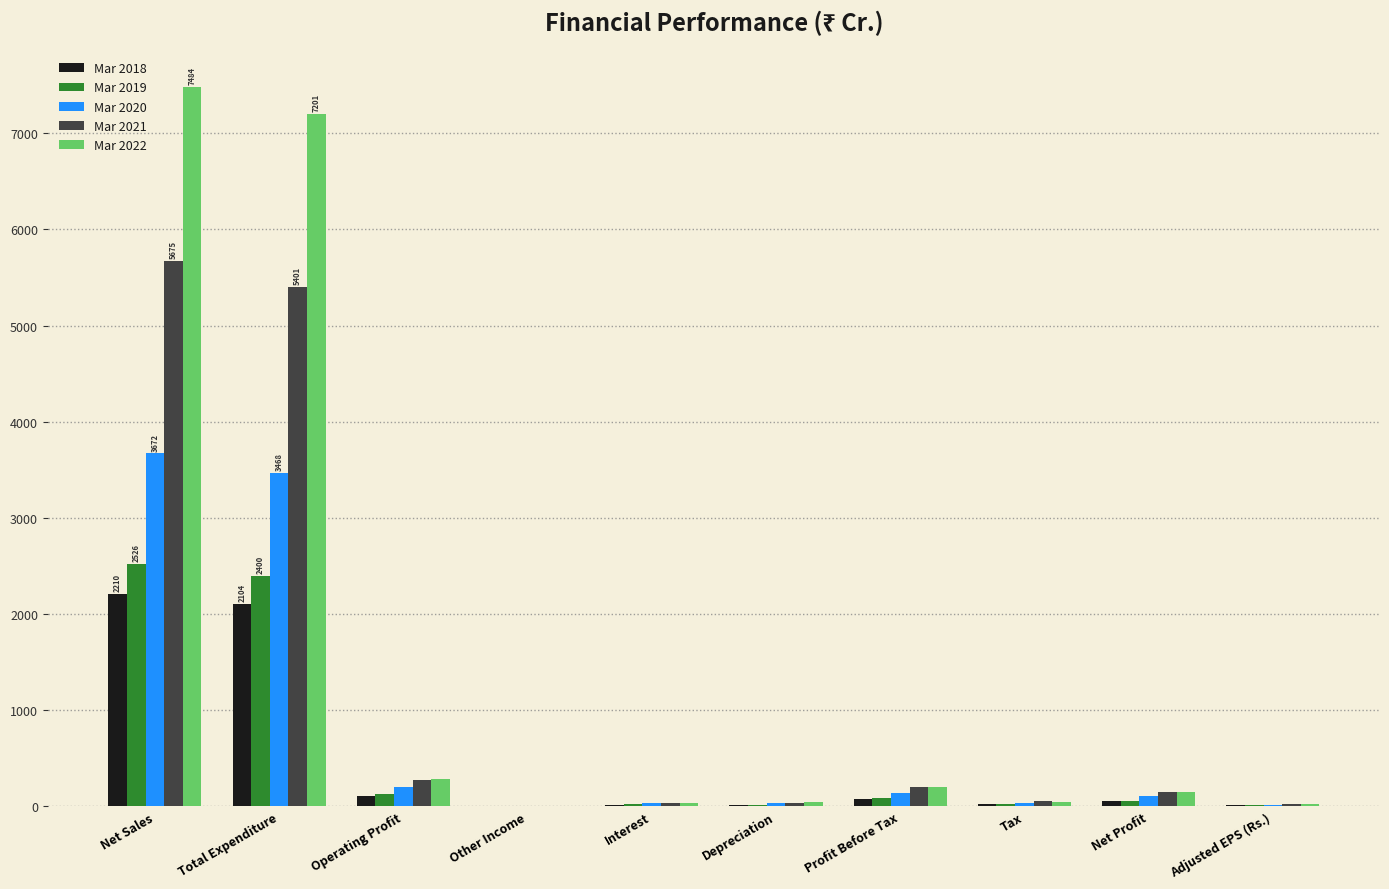

Count the number of categories in the chart.

10